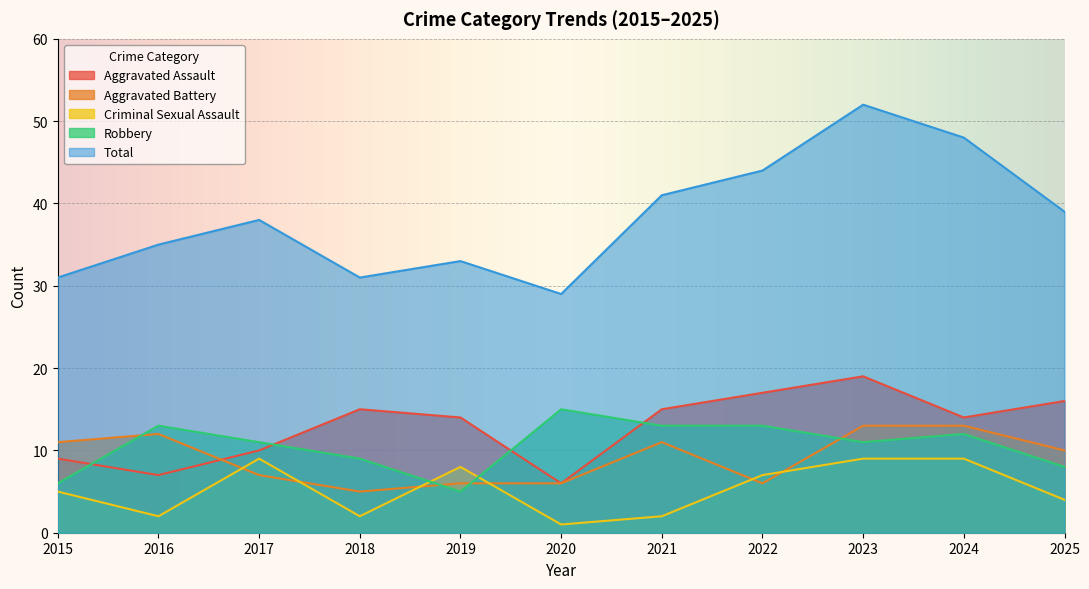

At which category does Total reach its first local peak?

2017